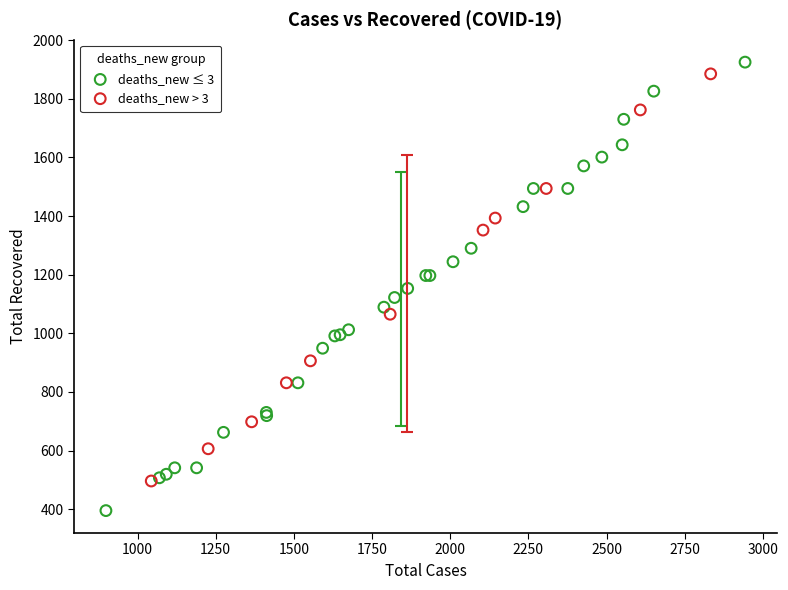

Which series reaches the minimum Y coordinate?

deaths_new ≤ 3